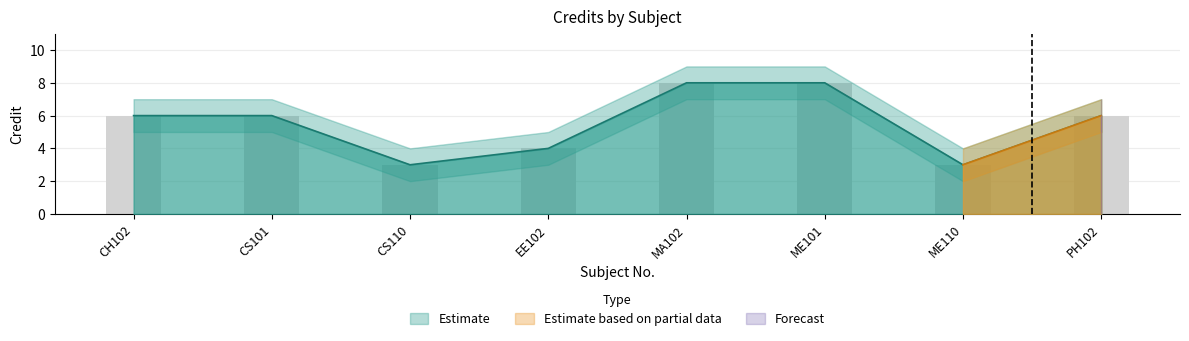

List the labels in order of Credit value, largest first.

MA102, ME101, CH102, CS101, PH102, EE102, CS110, ME110